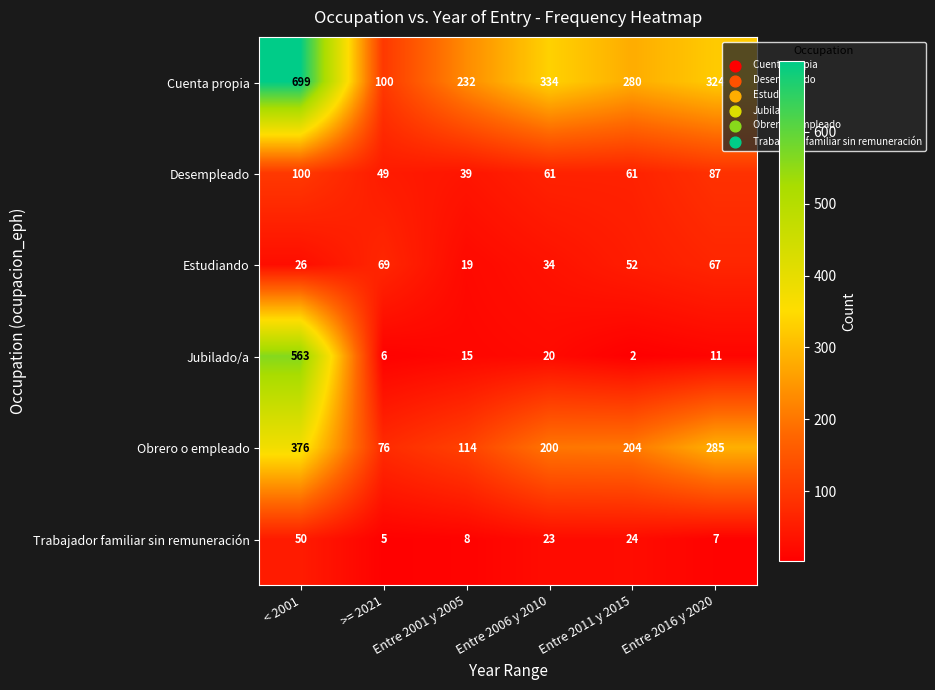

The value of Estudiando at Entre 2016 y 2020 is 67. True or false?

True